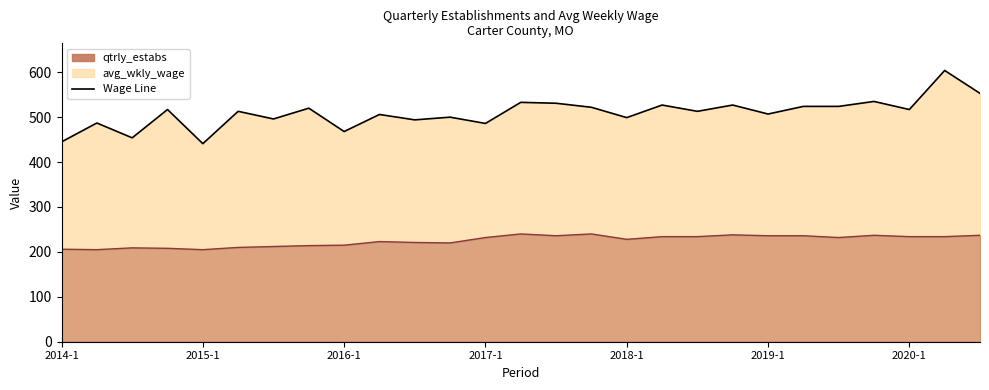

How many lines are shown in the chart?

2